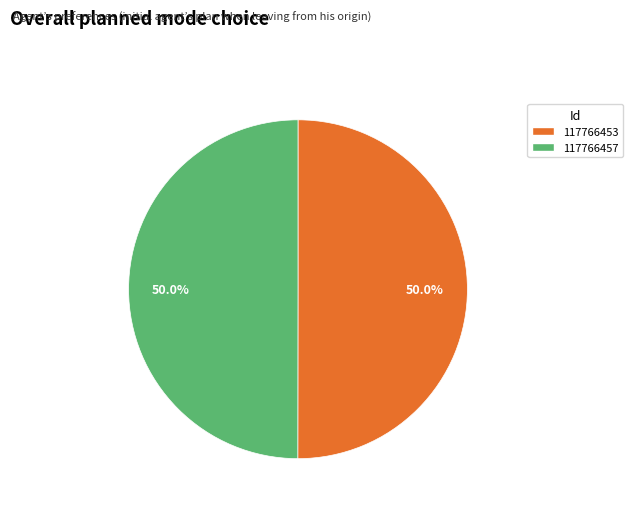

Count the number of slices in the pie.

2